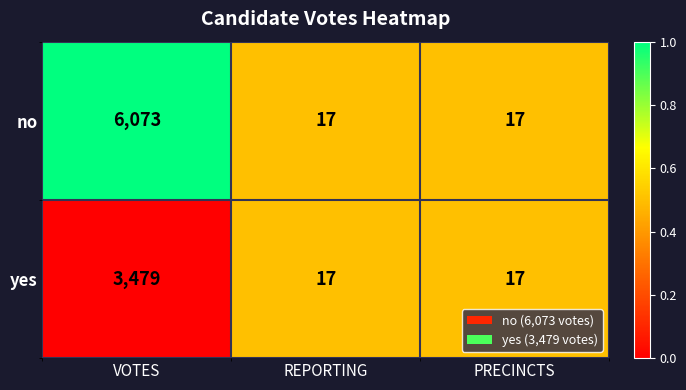

True or false: no has a value of 17 at PRECINCTS.

True